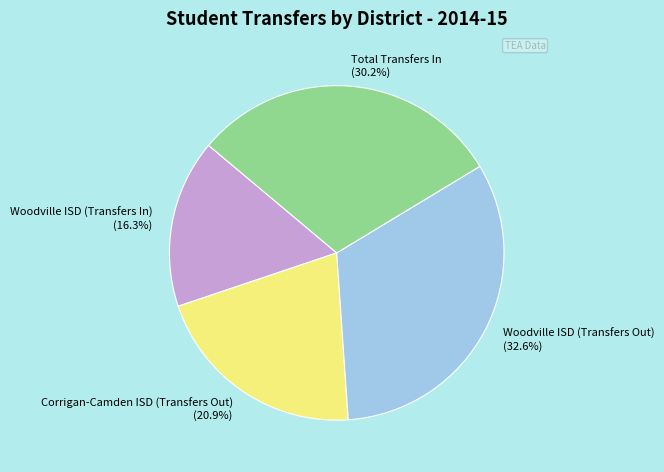

How many segments does this pie chart have?

4